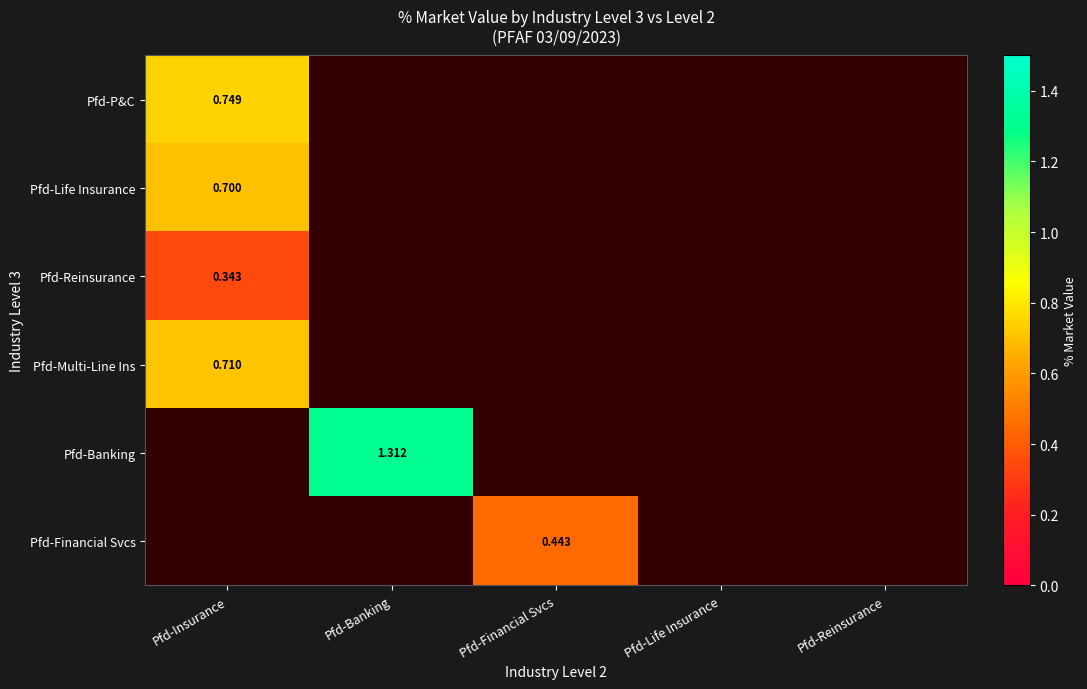

At Pfd-Insurance, list the series in order from largest to smallest.

Pfd-P&C, Pfd-Multi-Line Ins, Pfd-Life Insurance, Pfd-Reinsurance, Pfd-Banking, Pfd-Financial Svcs